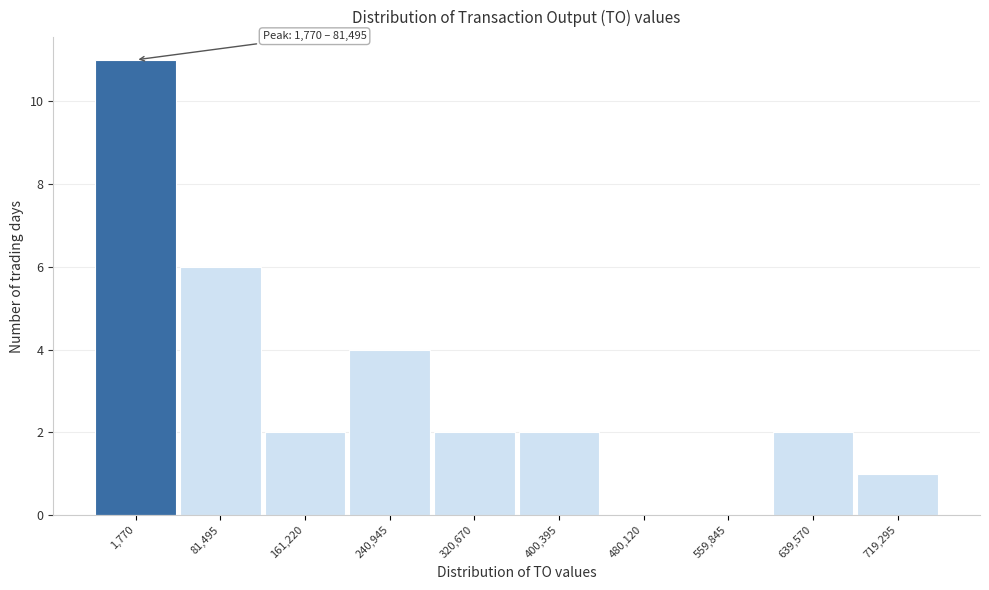

Reading right to left, what are all the values shown in this chart?

719,295=1	639,570=2	559,845=0	480,120=0	400,395=2	320,670=2	240,945=4	161,220=2	81,495=6	1,770=11